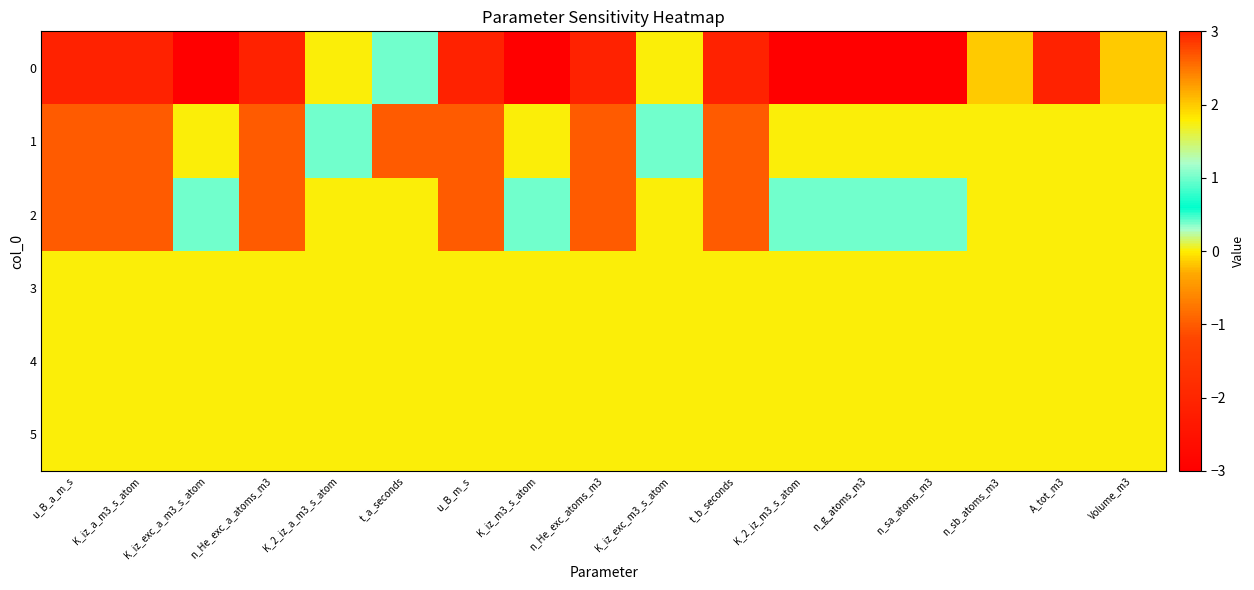

Which category has the highest value across all series?

u_B_a_m_s